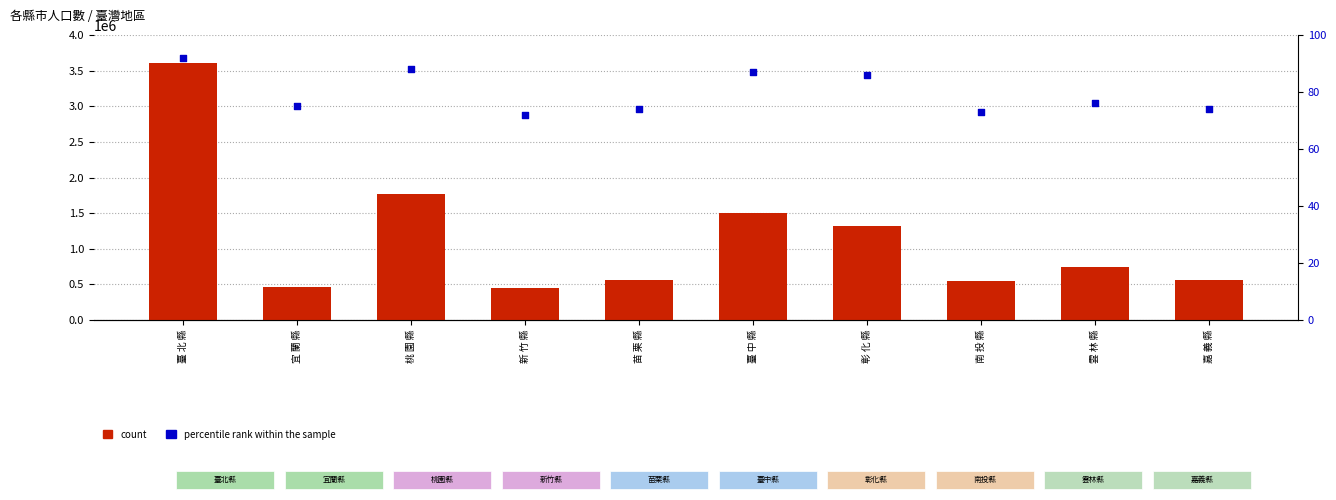

Which series reaches the maximum Y coordinate?

count